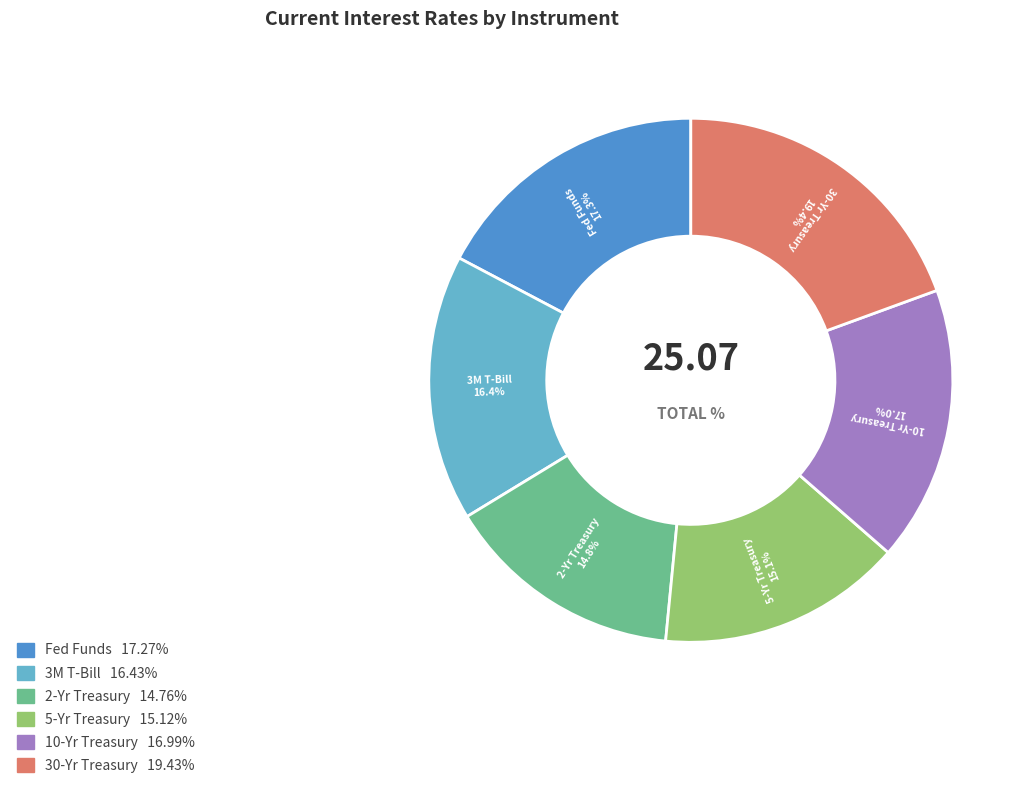

Which has a higher value, Fed Funds or 5-Yr Treasury?

Fed Funds